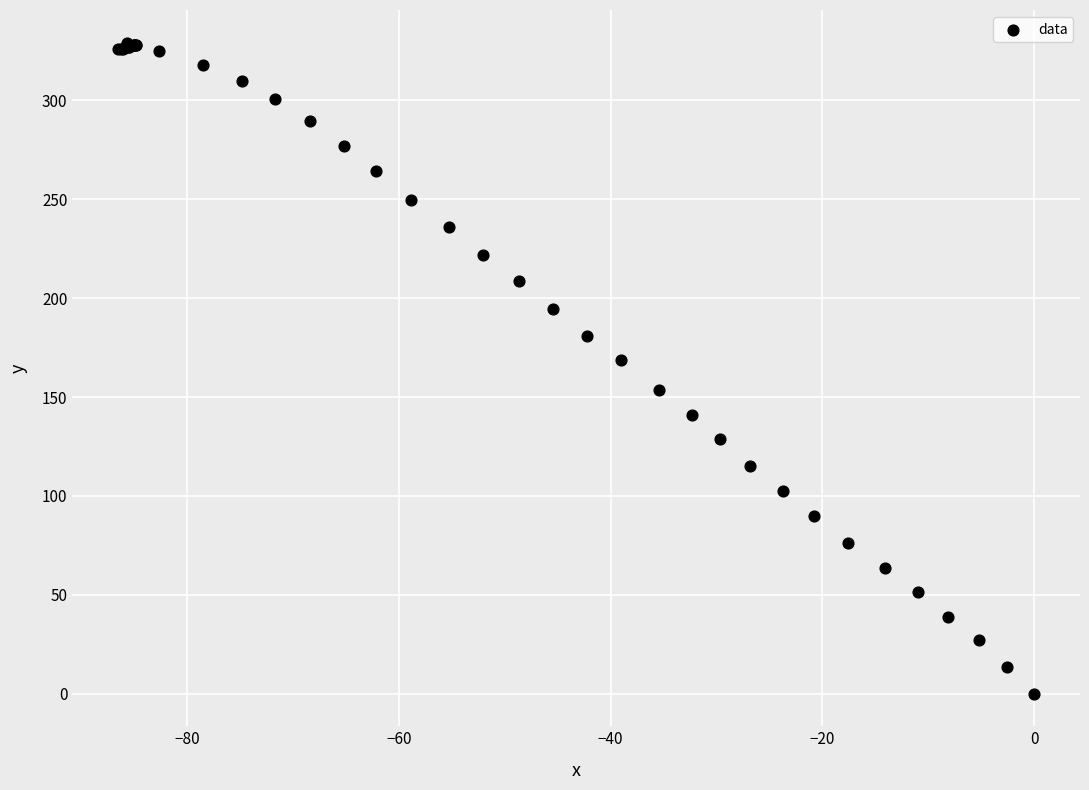

What Y value in the scatter plot is closest to 164?

168.6